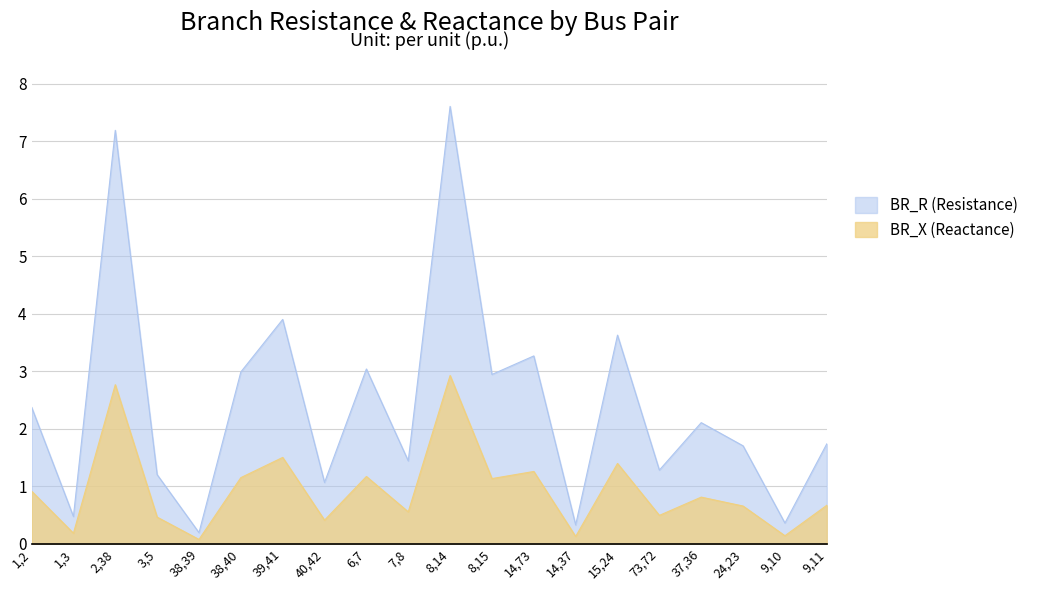

What position from the left is 3,5?

4